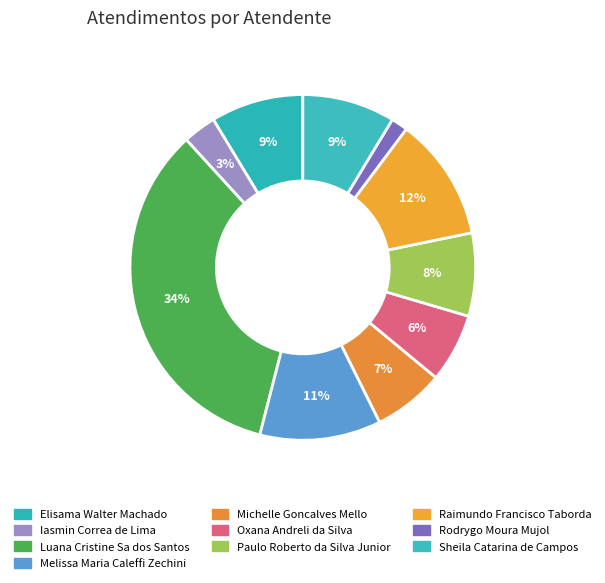

How many slices are in this pie chart?

10